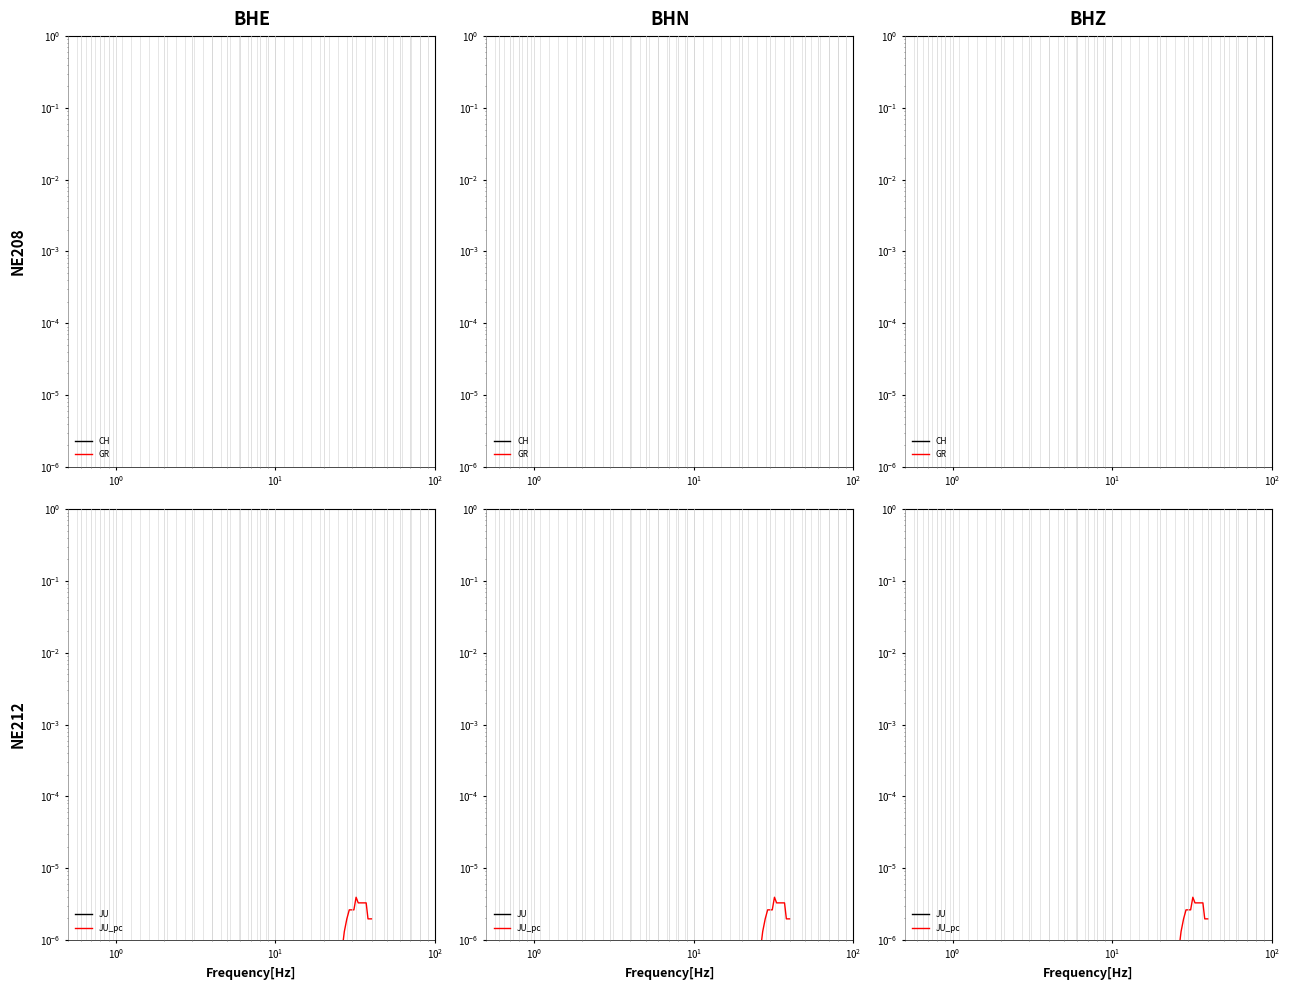

True or false: GR and JU cross at least once.

False